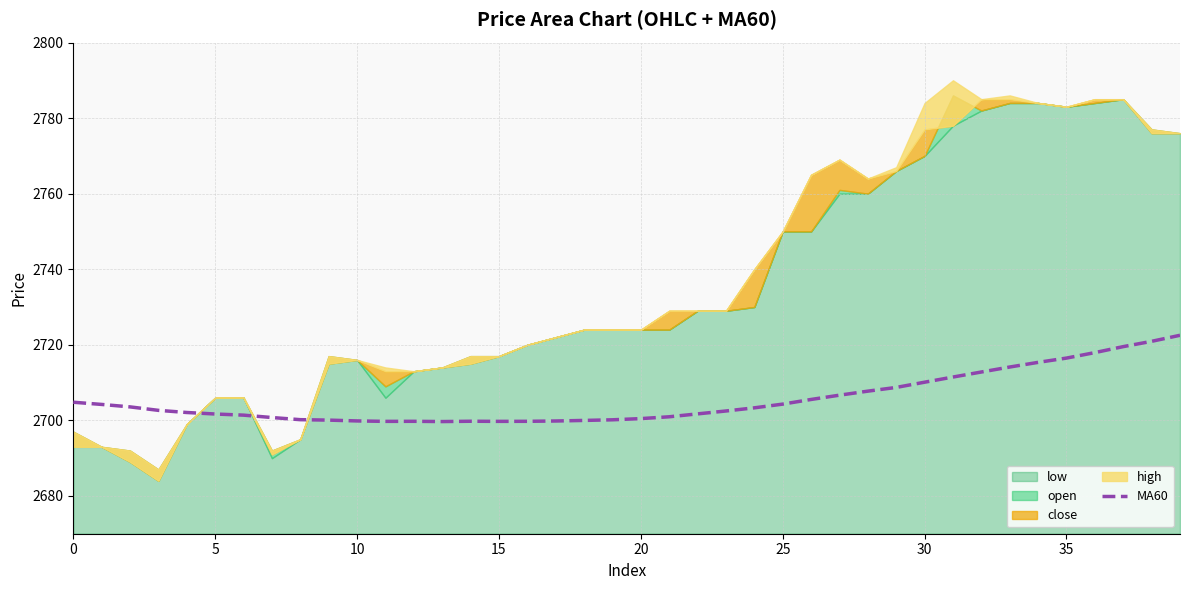

What is the sum of the values at 17 and 37?

5419.4